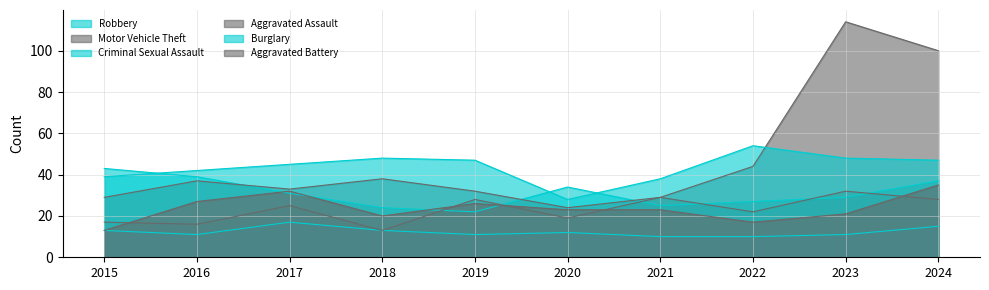

True or false: Aggravated Assault and Motor Vehicle Theft intersect in this chart.

False